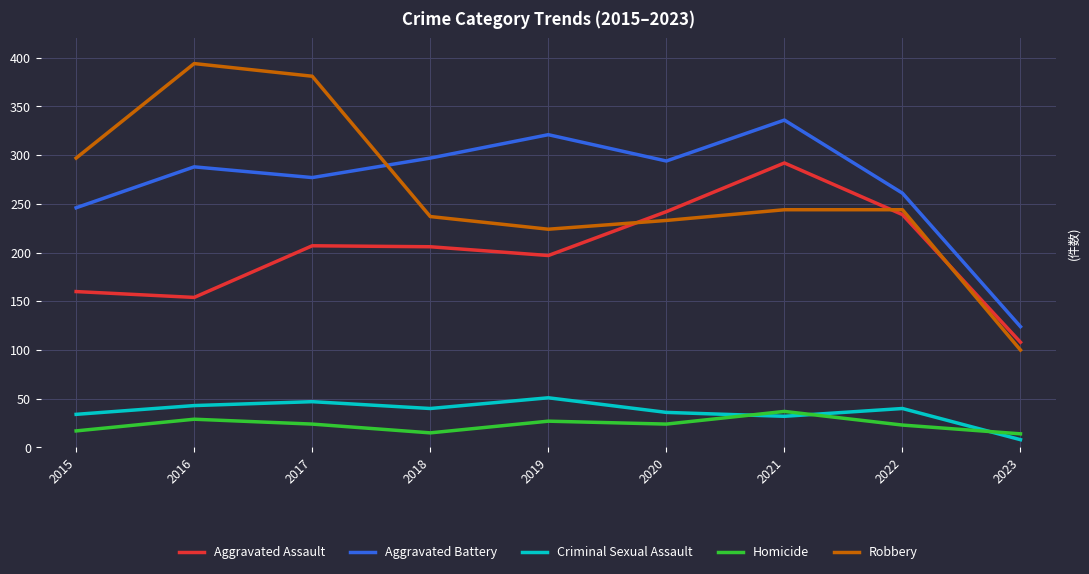

True or false: Robbery and Homicide cross at least once.

False